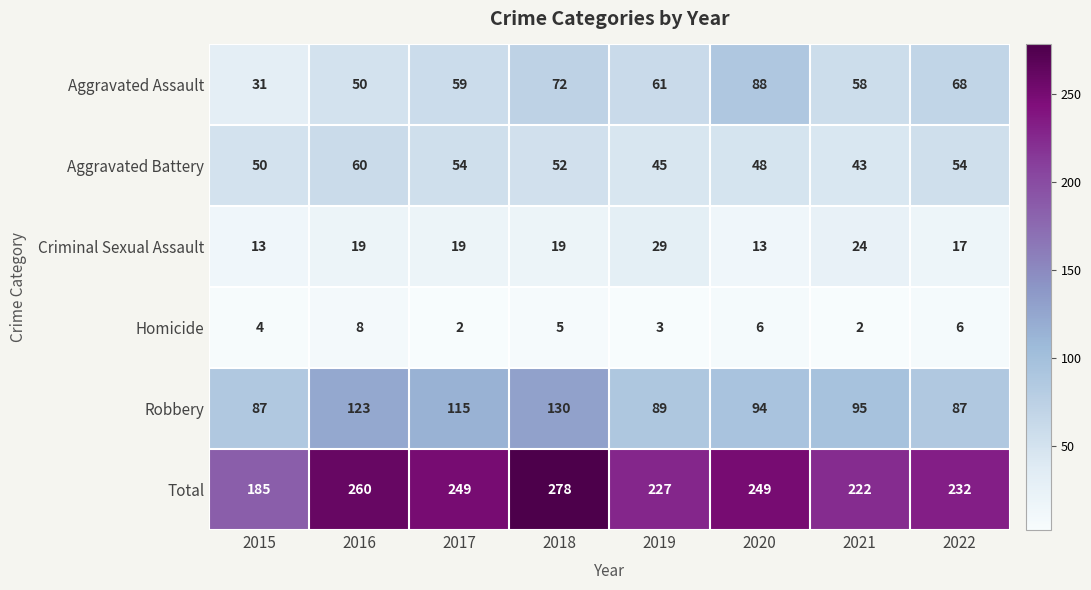

Which series changed the most between 2015 and 2019?

Total